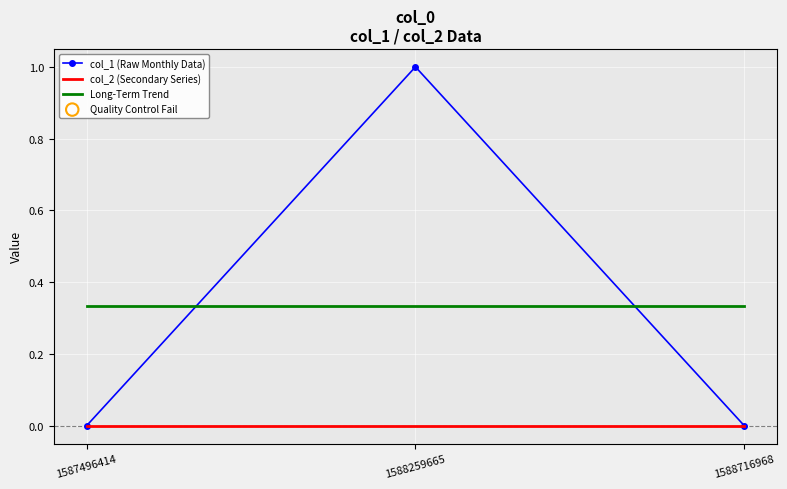

What is the change in value from 1588259665 to 1588716968?

-1